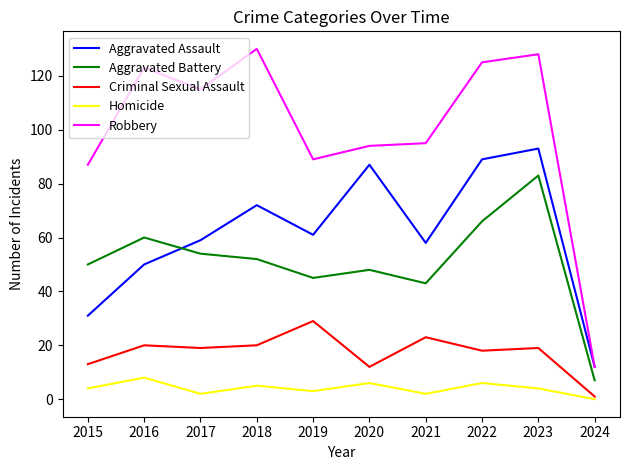

At which category does the chart reach its minimum across all series?

2024